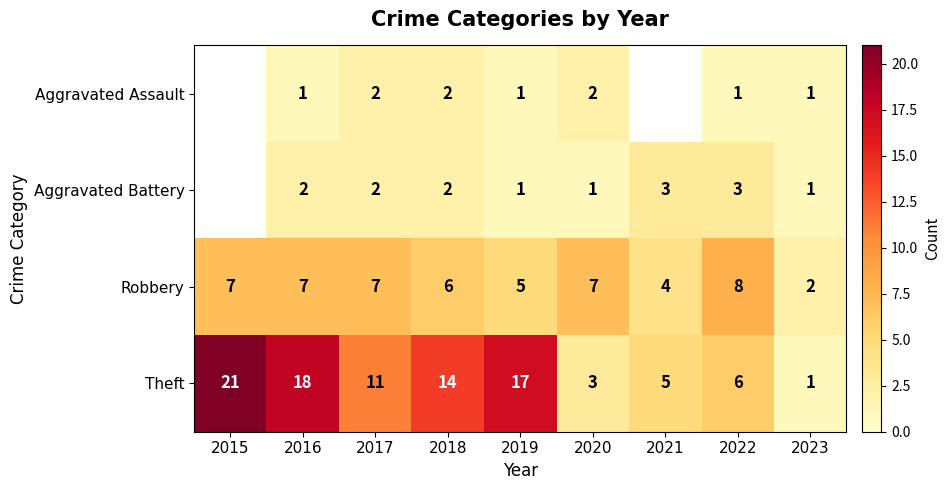

Count the Robbery values in the range 5 to 7.

6